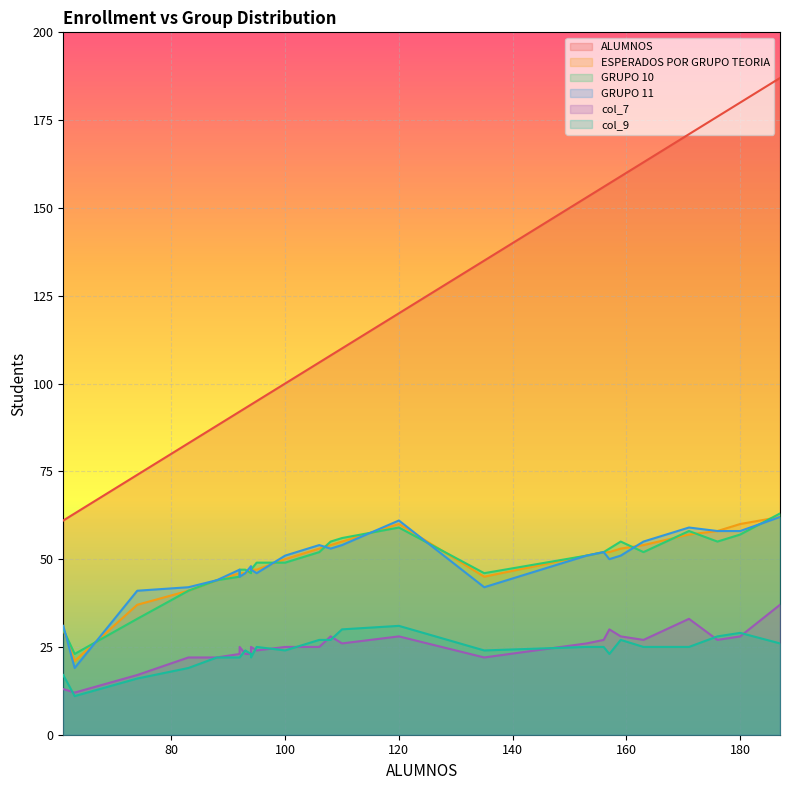

What is the label of the 22nd point from the right?

94